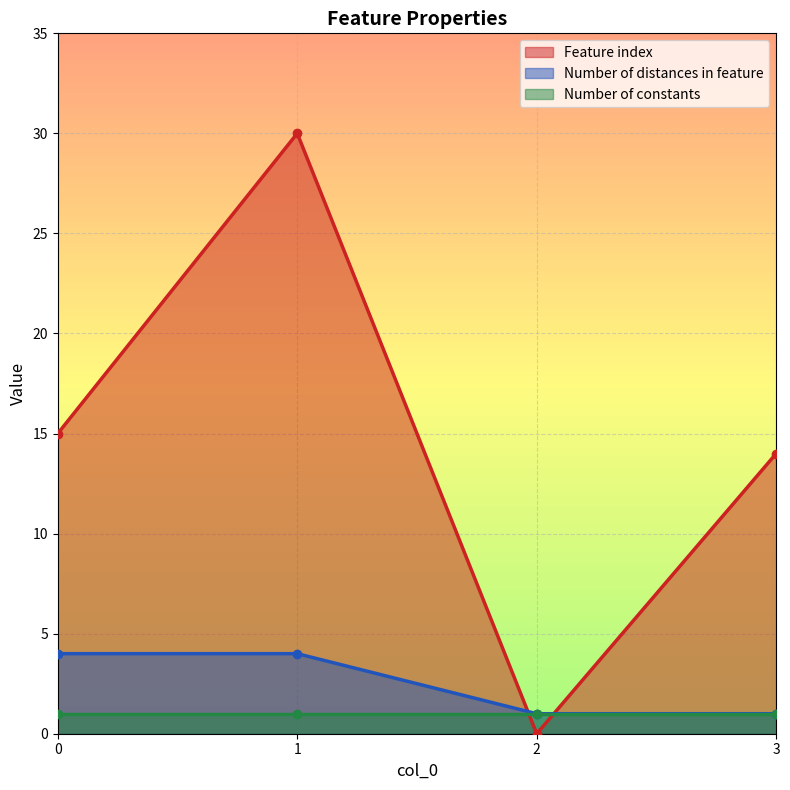

What is the value of the Feature index point at the 2nd from the left?

30